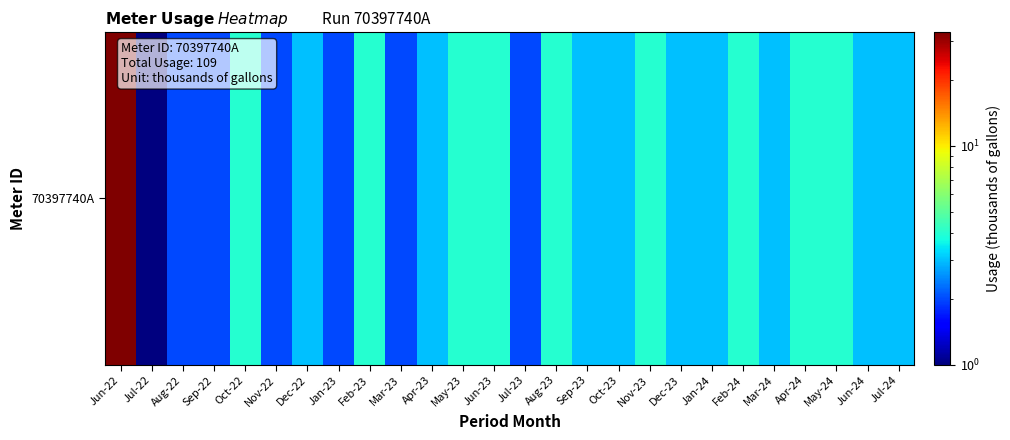

Which label corresponds to the largest value in the chart?

Jun-22